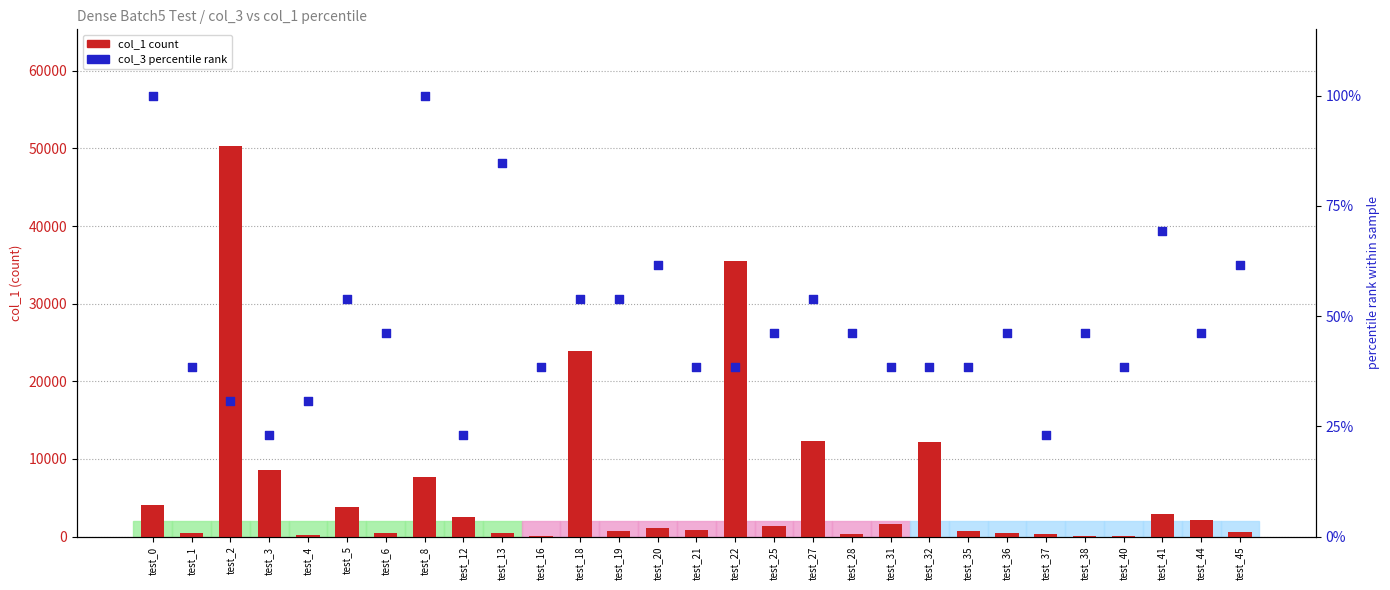

Which series has the largest total across all categories?

col_1 (count)